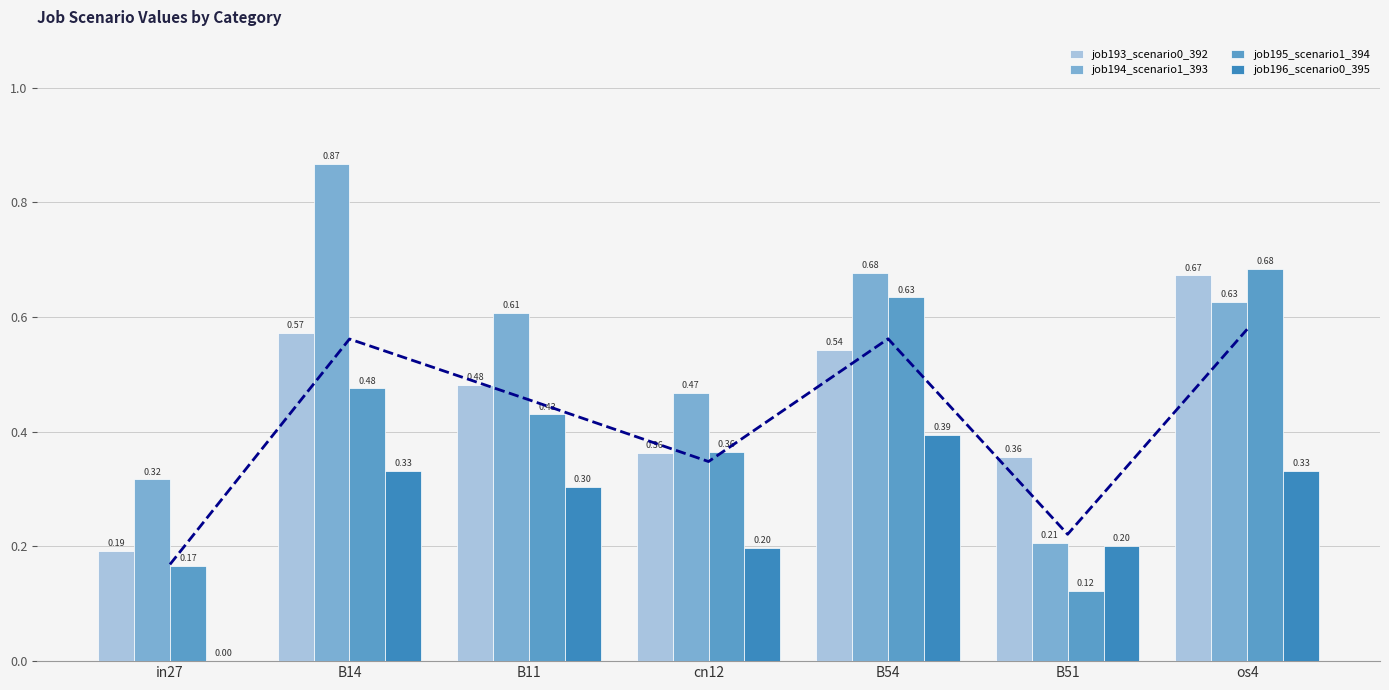

Reading left to right, transcribe all the data shown in this chart.

job193_scenario0_392: 0.2	0.6	0.5	0.4	0.5	0.4	0.7
job194_scenario1_393: 0.3	0.9	0.6	0.5	0.7	0.2	0.6
job195_scenario1_394: 0.2	0.5	0.4	0.4	0.6	0.1	0.7
job196_scenario0_395: 0.0	0.3	0.3	0.2	0.4	0.2	0.3